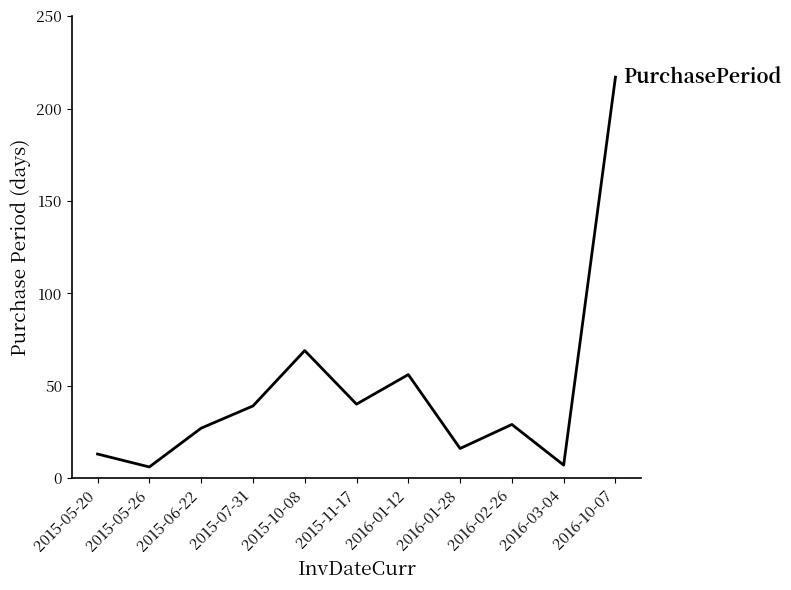

Reading left to right, list all the values displayed in this chart.

2015-05-20=13	2015-05-26=6	2015-06-22=27	2015-07-31=39	2015-10-08=69	2015-11-17=40	2016-01-12=56	2016-01-28=16	2016-02-26=29	2016-03-04=7	2016-10-07=217